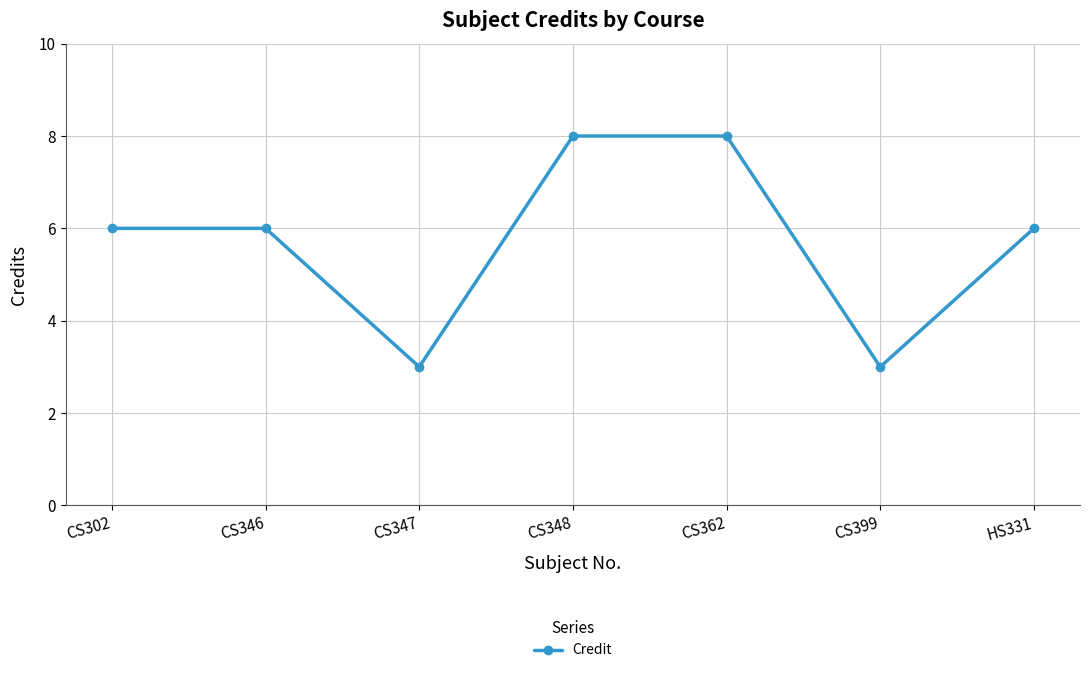

What is the greatest value displayed?

8